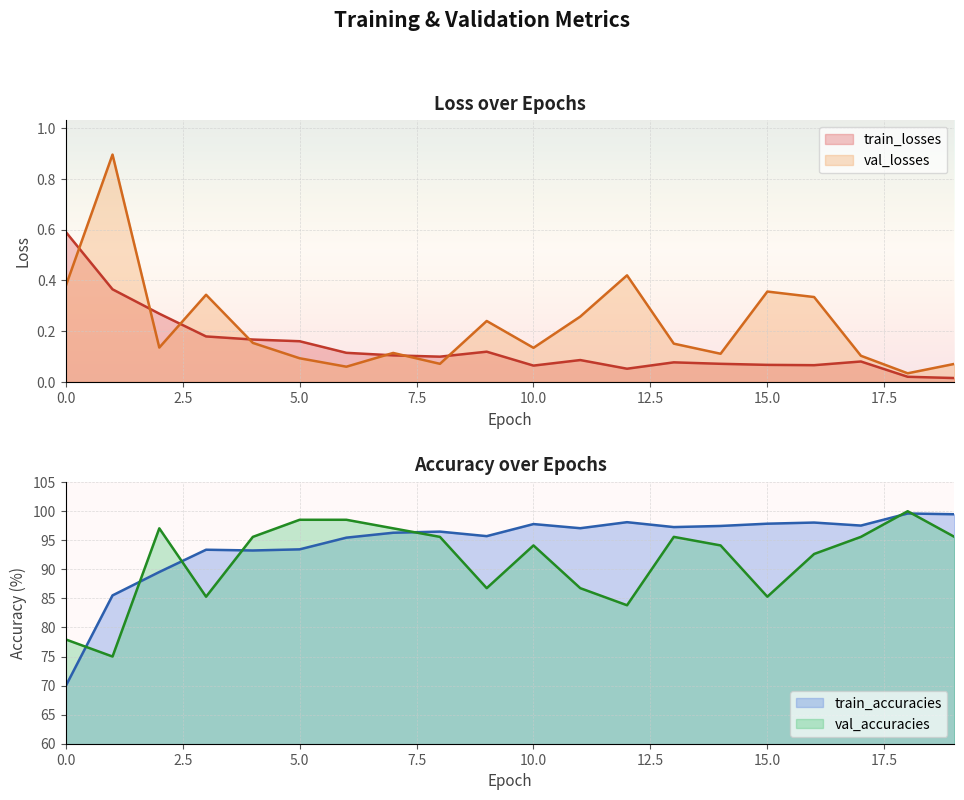

List the series in order of their peak value, lowest first.

train_losses, val_losses, train_accuracies, val_accuracies